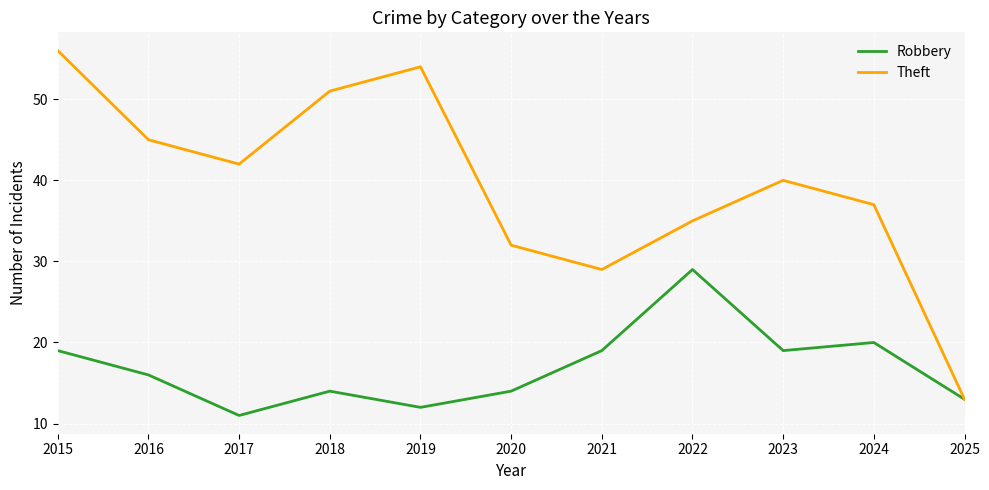

Which series has the widest spread of values?

Theft